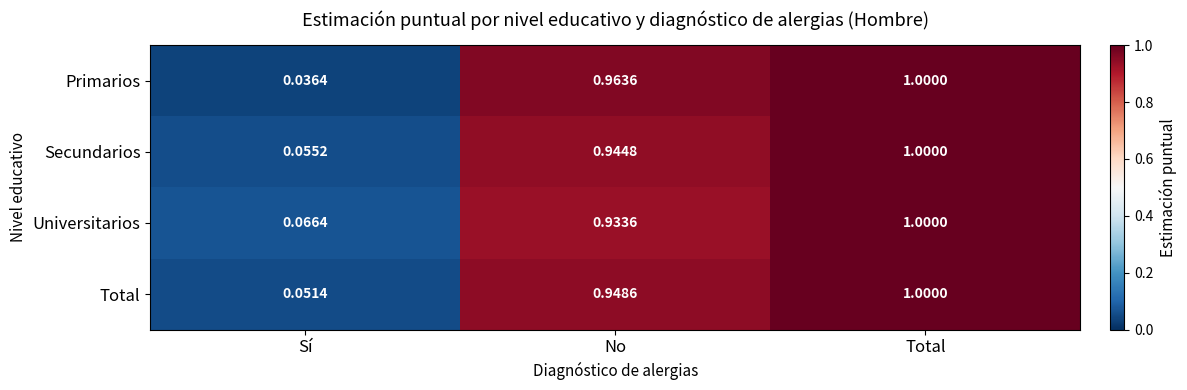

Rank the series at Sí from highest to lowest value.

Universitarios, Secundarios, Total, Primarios